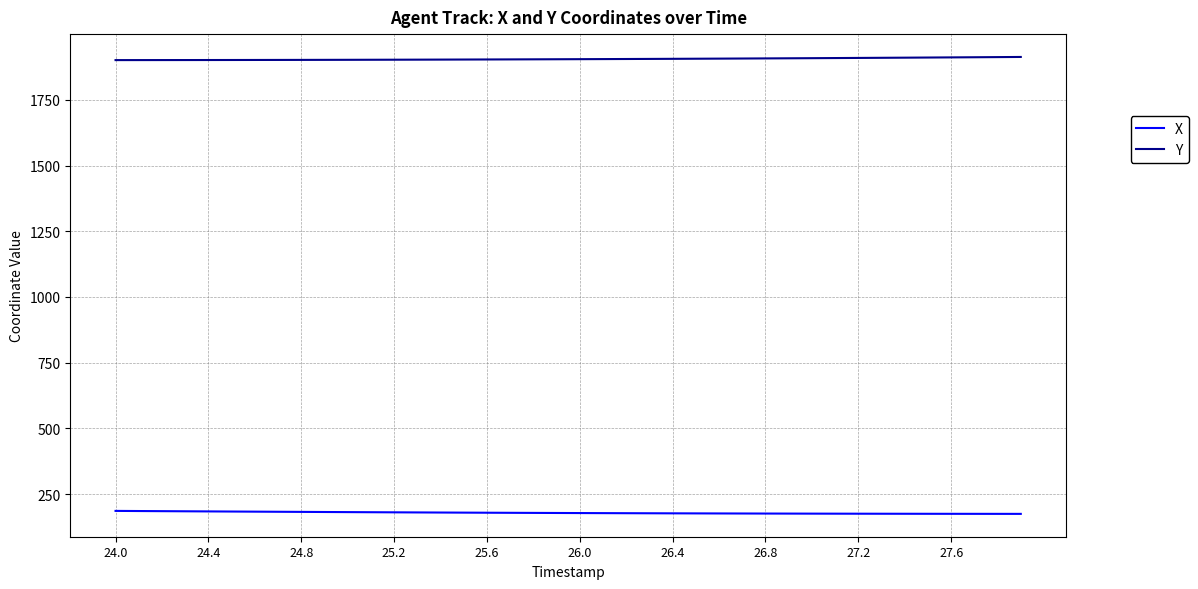

True or false: Y and X cross at least once.

False